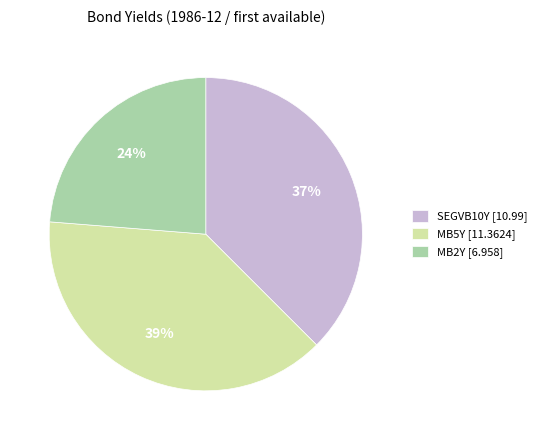

How many segments does this pie chart have?

3